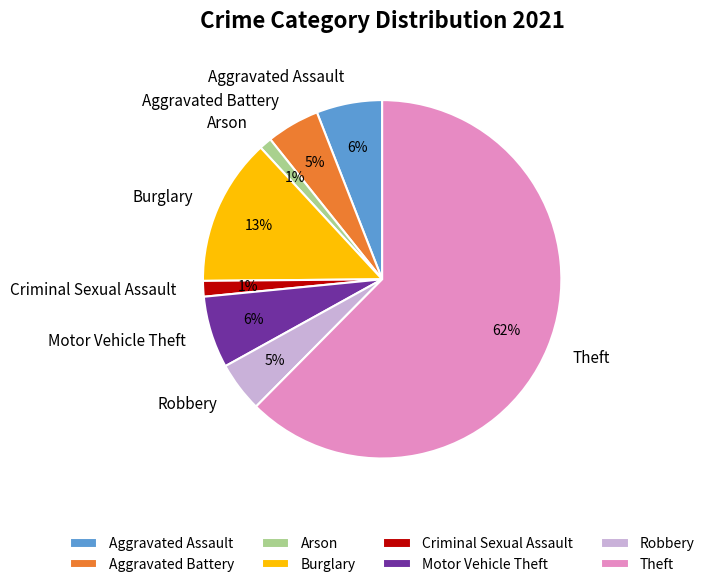

Combined, do Arson and Burglary account for over 50%?

No